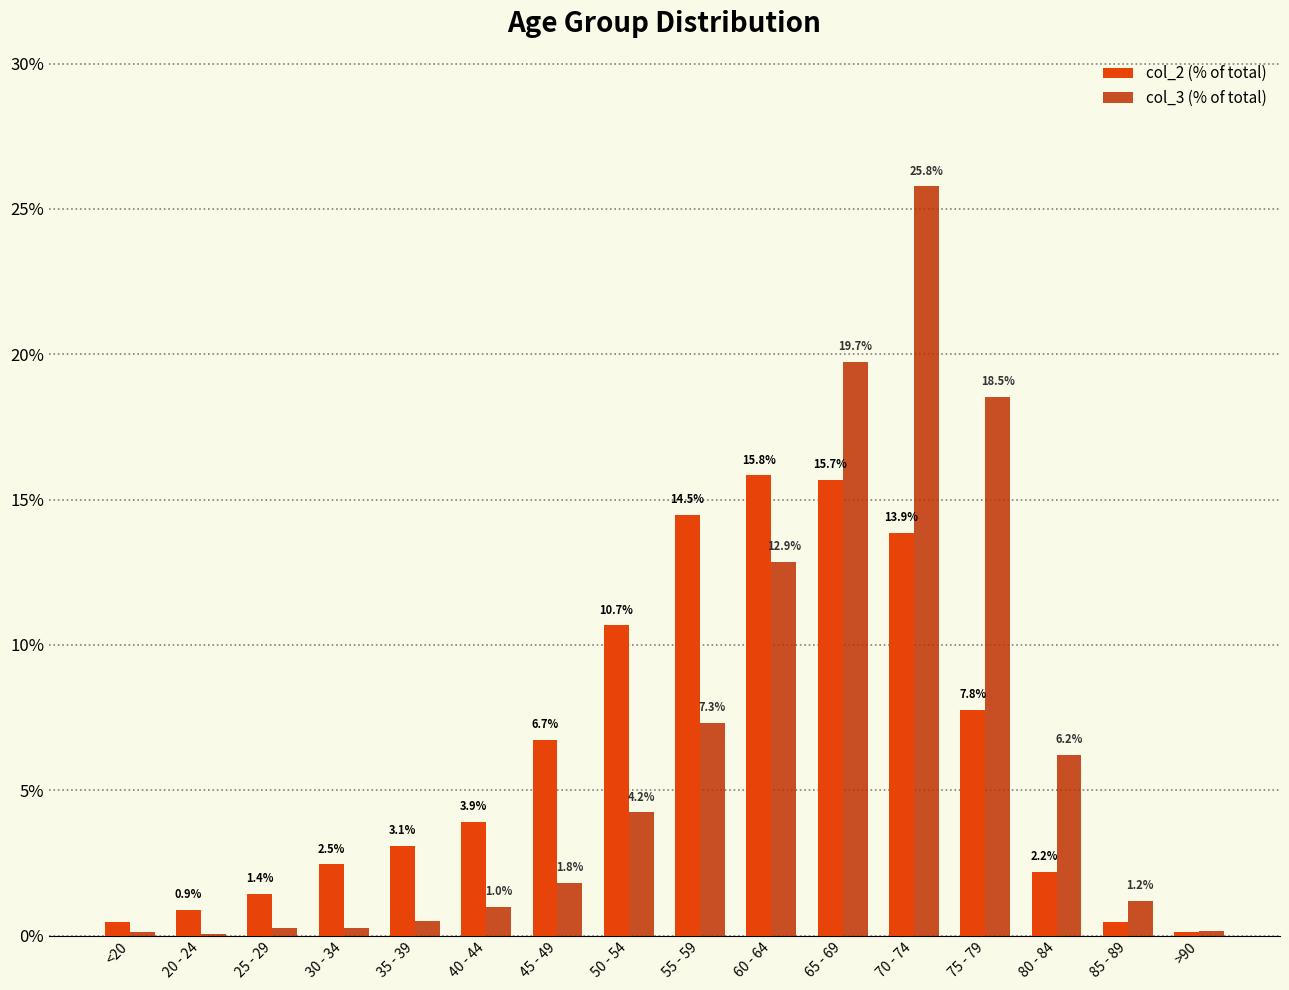

Is the value of col_3 (% of total) at >90 greater than the value of col_2 (% of total) at 75 - 79?

No